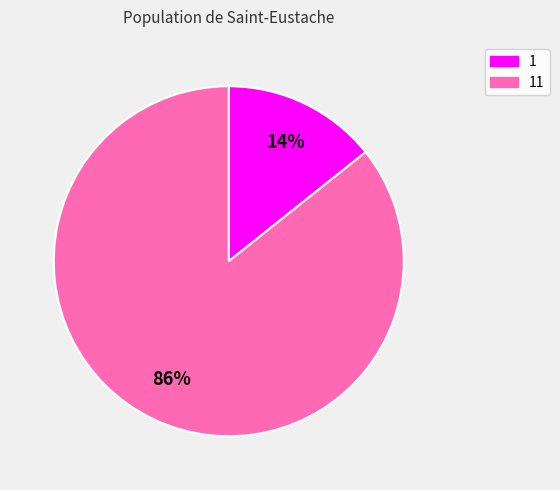

Do 11 and 1 together represent more than half of the pie?

Yes